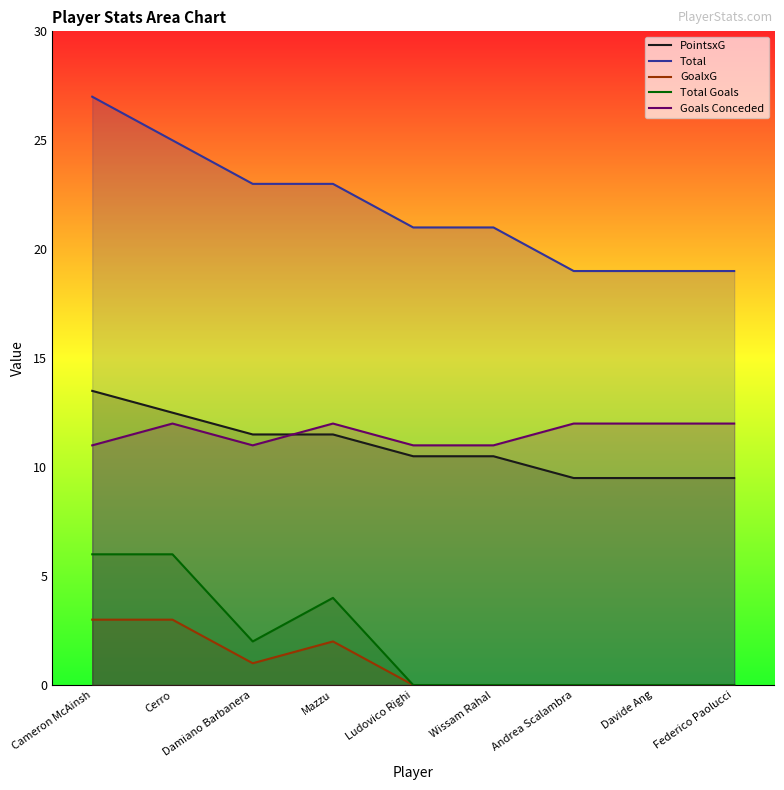

Is it true that PointsxG equals 13.5 at Cameron McAinsh?

True